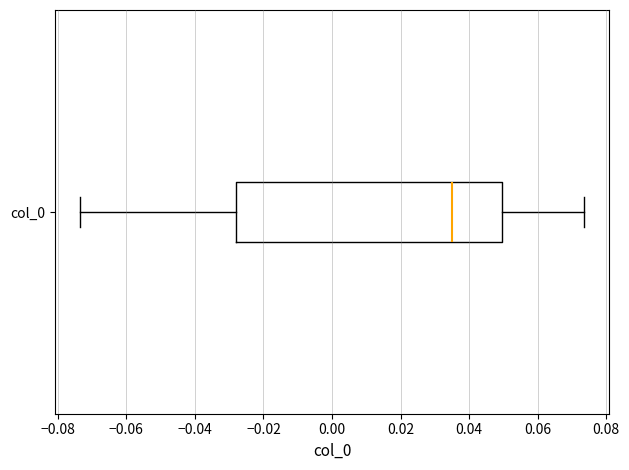

Where is the left edge of the box for col_0 on the x-axis? The values are not printed on the chart, so give them approximately, as read against the axis.

-0.028